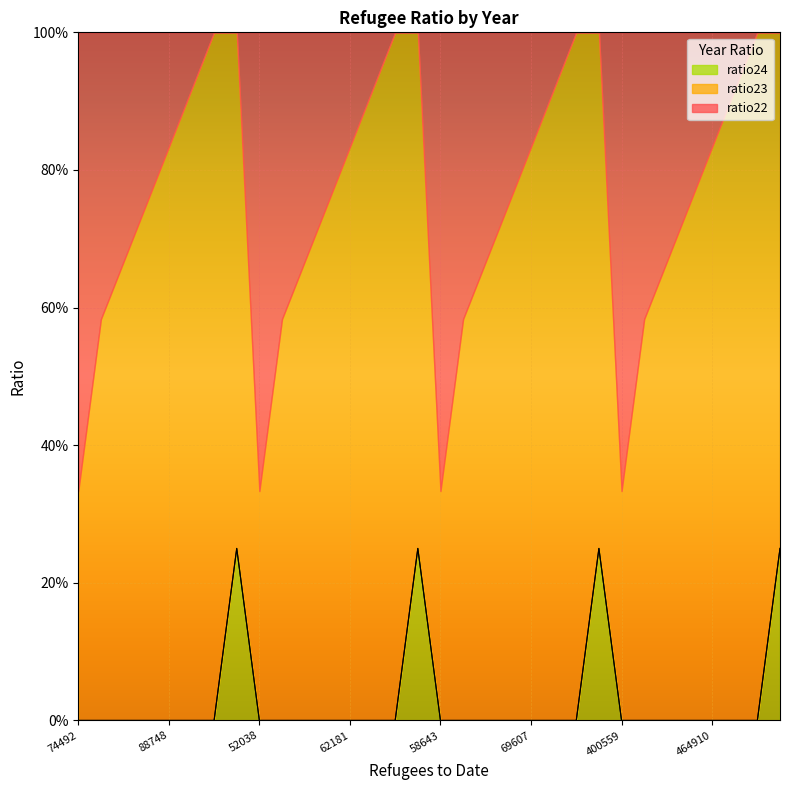

The ratio22 series shows 0.3 at 69607. True or false?

False